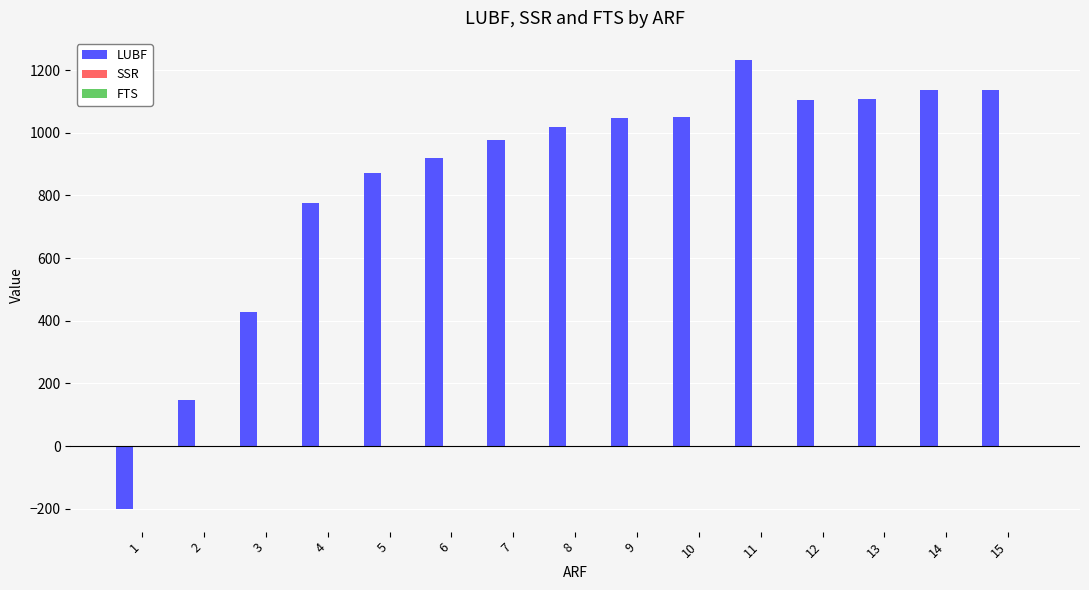

The value of LUBF at 6 is 918.0. True or false?

True